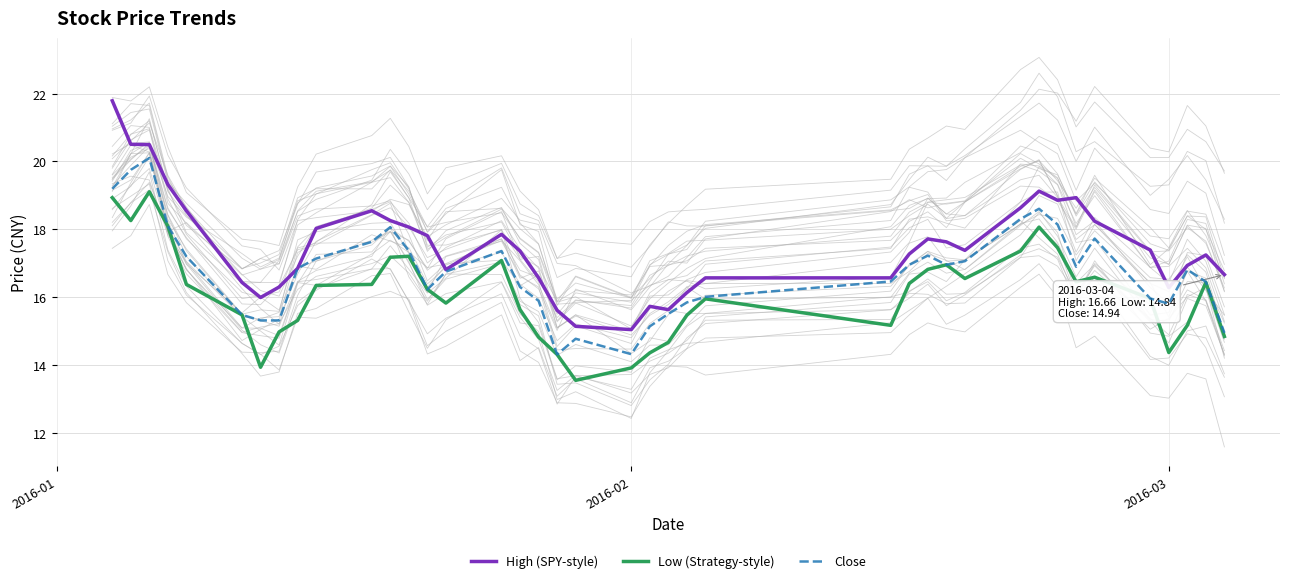

What is the maximum value for High (SPY-style)?

21.8